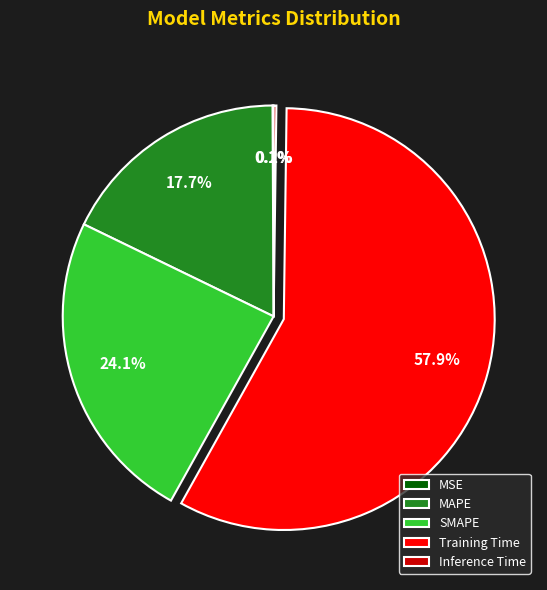

Which category has the biggest portion of the pie?

Training Time